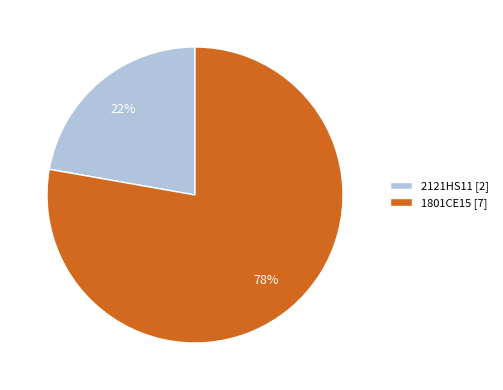

Rank the categories by value from highest to lowest.

1801CE15, 2121HS11